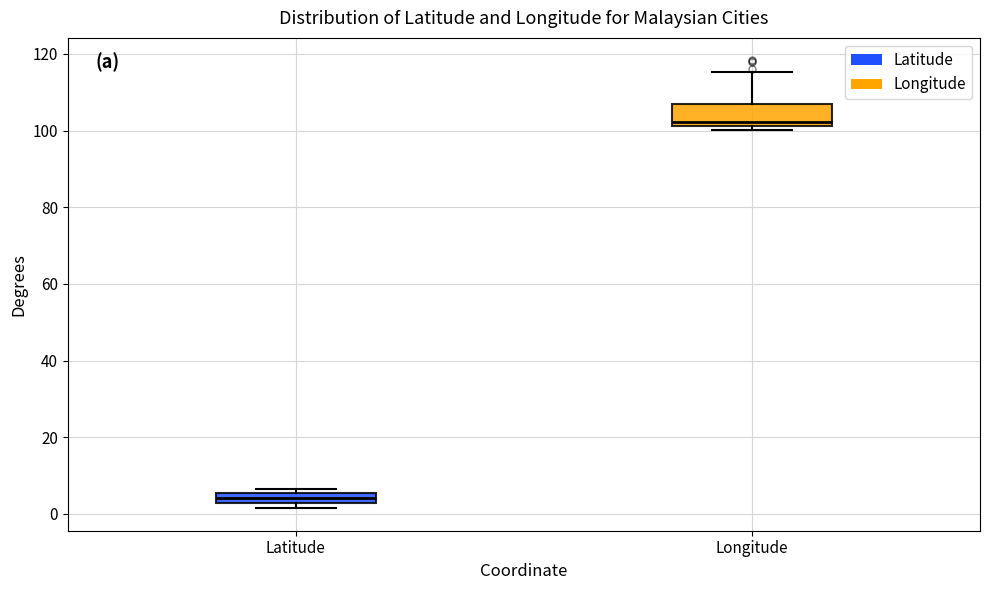

Which box has the highest median line?

Longitude